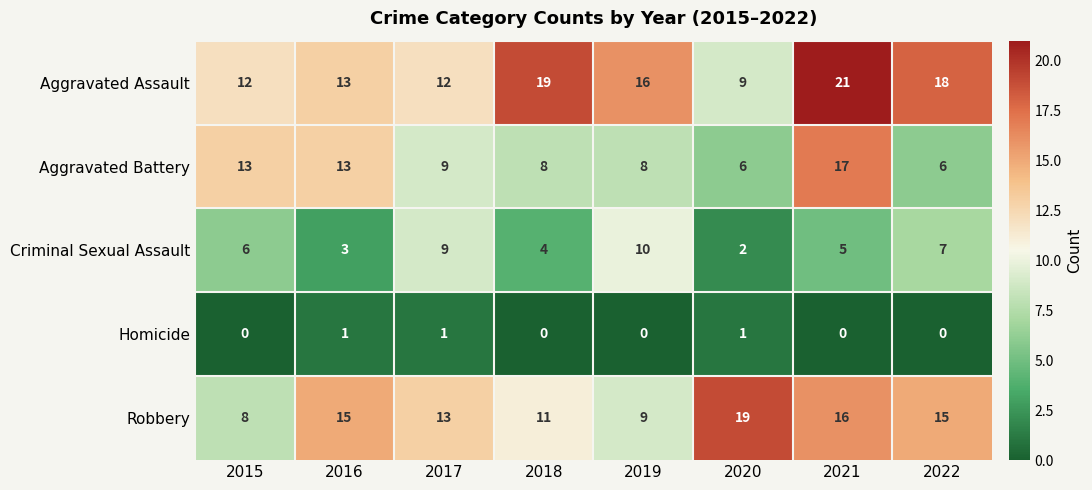

The value of Aggravated Battery at 2019 is 8. True or false?

True